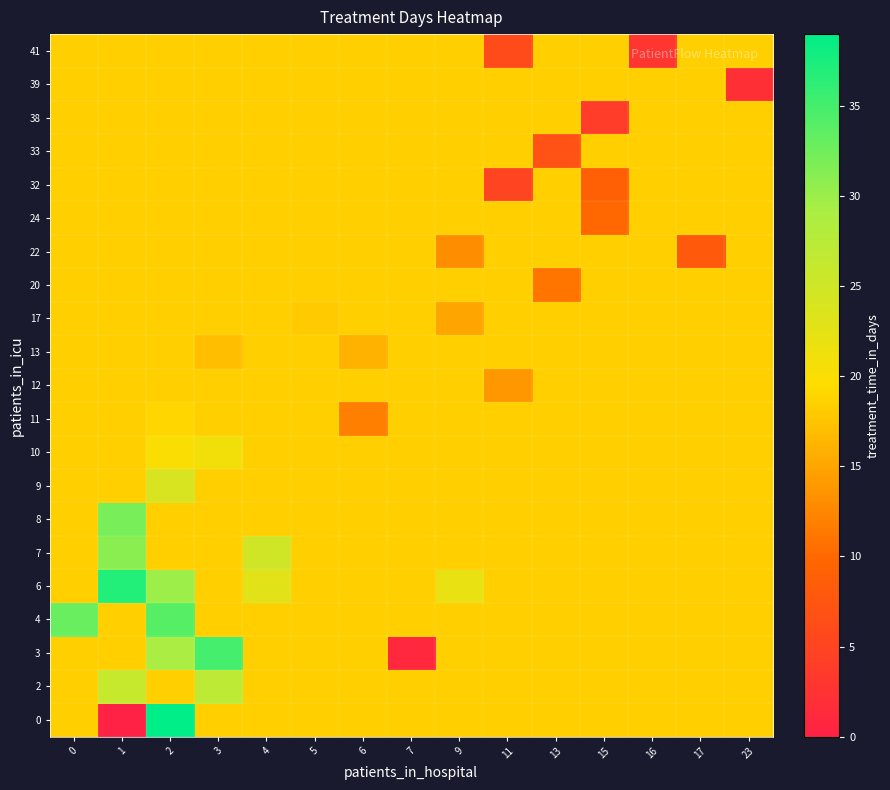

Reading left to right, list all the values displayed in this chart.

row_0: 18.3	0.0	39.0	18.3	18.3	18.3	18.3	18.3	18.3	18.3	18.3	18.3	18.3	18.3	18.3
row_1: 18.3	26.0	18.3	27.0	18.3	18.3	18.3	18.3	18.3	18.3	18.3	18.3	18.3	18.3	18.3
row_2: 18.3	18.3	29.0	35.0	18.3	18.3	18.3	1.0	18.3	18.3	18.3	18.3	18.3	18.3	18.3
row_3: 33.0	18.3	34.0	18.3	18.3	18.3	18.3	18.3	18.3	18.3	18.3	18.3	18.3	18.3	18.3
row_4: 18.3	37.0	30.0	18.3	23.0	18.3	18.3	18.3	22.0	18.3	18.3	18.3	18.3	18.3	18.3
row_5: 18.3	31.0	18.3	18.3	25.0	18.3	18.3	18.3	18.3	18.3	18.3	18.3	18.3	18.3	18.3
row_6: 18.3	32.0	18.3	18.3	18.3	18.3	18.3	18.3	18.3	18.3	18.3	18.3	18.3	18.3	18.3
row_7: 18.3	18.3	24.0	18.3	18.3	18.3	18.3	18.3	18.3	18.3	18.3	18.3	18.3	18.3	18.3
row_8: 18.3	18.3	20.0	21.0	18.3	18.3	18.3	18.3	18.3	18.3	18.3	18.3	18.3	18.3	18.3
row_9: 18.3	18.3	19.0	18.3	18.3	18.3	12.0	18.3	18.3	18.3	18.3	18.3	18.3	18.3	18.3
row_10: 18.3	18.3	18.3	18.3	18.3	18.3	18.3	18.3	18.3	14.0	18.3	18.3	18.3	18.3	18.3
row_11: 18.3	18.3	18.3	17.0	18.3	18.3	16.0	18.3	18.3	18.3	18.3	18.3	18.3	18.3	18.3
row_12: 18.3	18.3	18.3	18.3	18.3	18.0	18.3	18.3	15.0	18.3	18.3	18.3	18.3	18.3	18.3
row_13: 18.3	18.3	18.3	18.3	18.3	18.3	18.3	18.3	18.3	18.3	11.0	18.3	18.3	18.3	18.3
row_14: 18.3	18.3	18.3	18.3	18.3	18.3	18.3	18.3	13.0	18.3	18.3	18.3	18.3	8.0	18.3
row_15: 18.3	18.3	18.3	18.3	18.3	18.3	18.3	18.3	18.3	18.3	18.3	10.0	18.3	18.3	18.3
row_16: 18.3	18.3	18.3	18.3	18.3	18.3	18.3	18.3	18.3	5.0	18.3	9.0	18.3	18.3	18.3
row_17: 18.3	18.3	18.3	18.3	18.3	18.3	18.3	18.3	18.3	18.3	7.0	18.3	18.3	18.3	18.3
row_18: 18.3	18.3	18.3	18.3	18.3	18.3	18.3	18.3	18.3	18.3	18.3	4.0	18.3	18.3	18.3
row_19: 18.3	18.3	18.3	18.3	18.3	18.3	18.3	18.3	18.3	18.3	18.3	18.3	18.3	18.3	2.0
row_20: 18.3	18.3	18.3	18.3	18.3	18.3	18.3	18.3	18.3	6.0	18.3	18.3	3.0	18.3	18.3